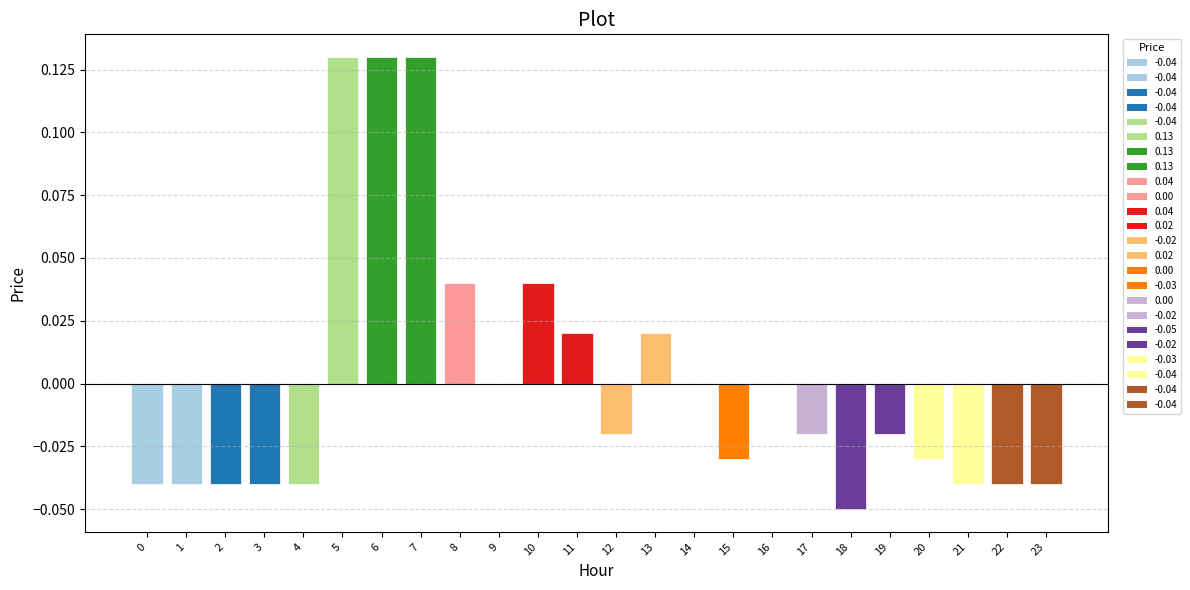

How many categories are shown in the chart?

24